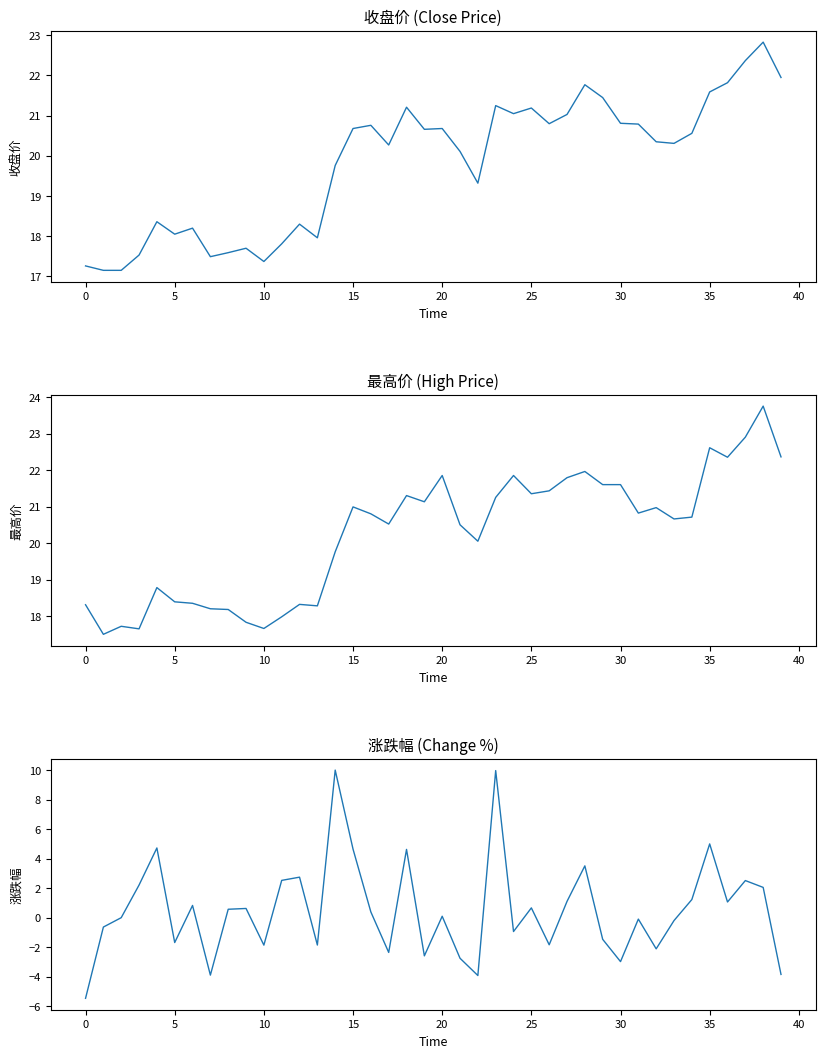

Which series has the widest spread of values?

涨跌幅